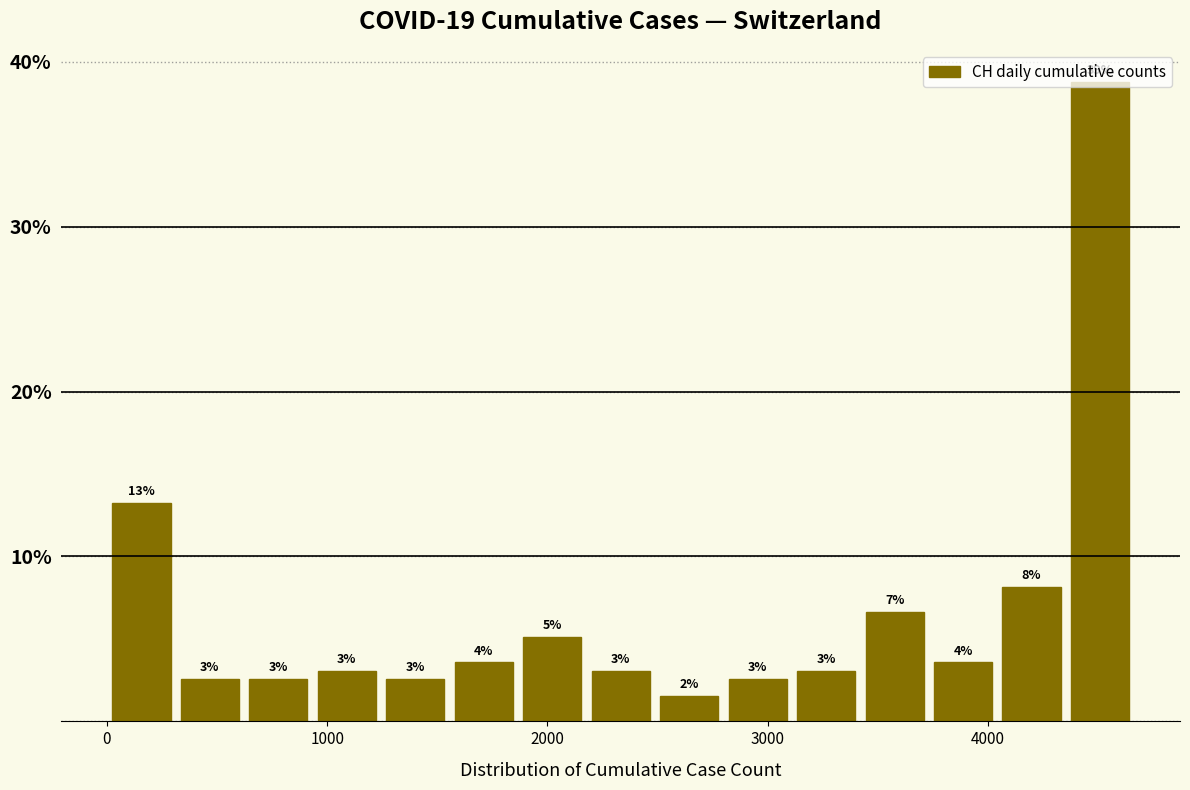

Around what value on the x-axis is the tallest bar? Give the approximate position of its centre, as read against the axis.

4500